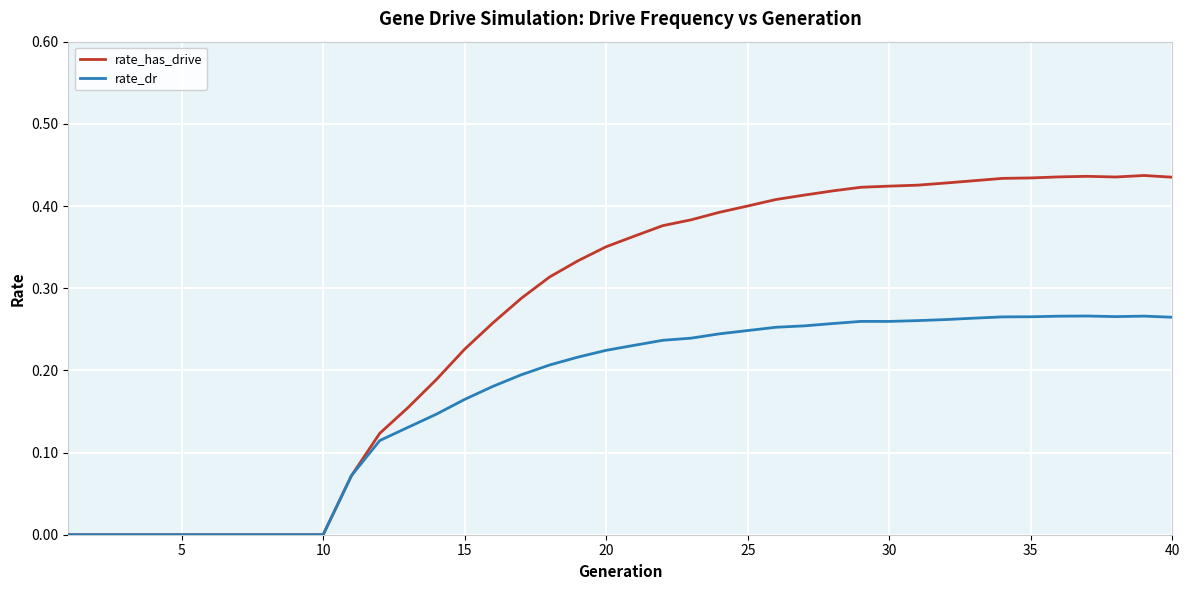

Which series has the widest spread of values?

rate_has_drive